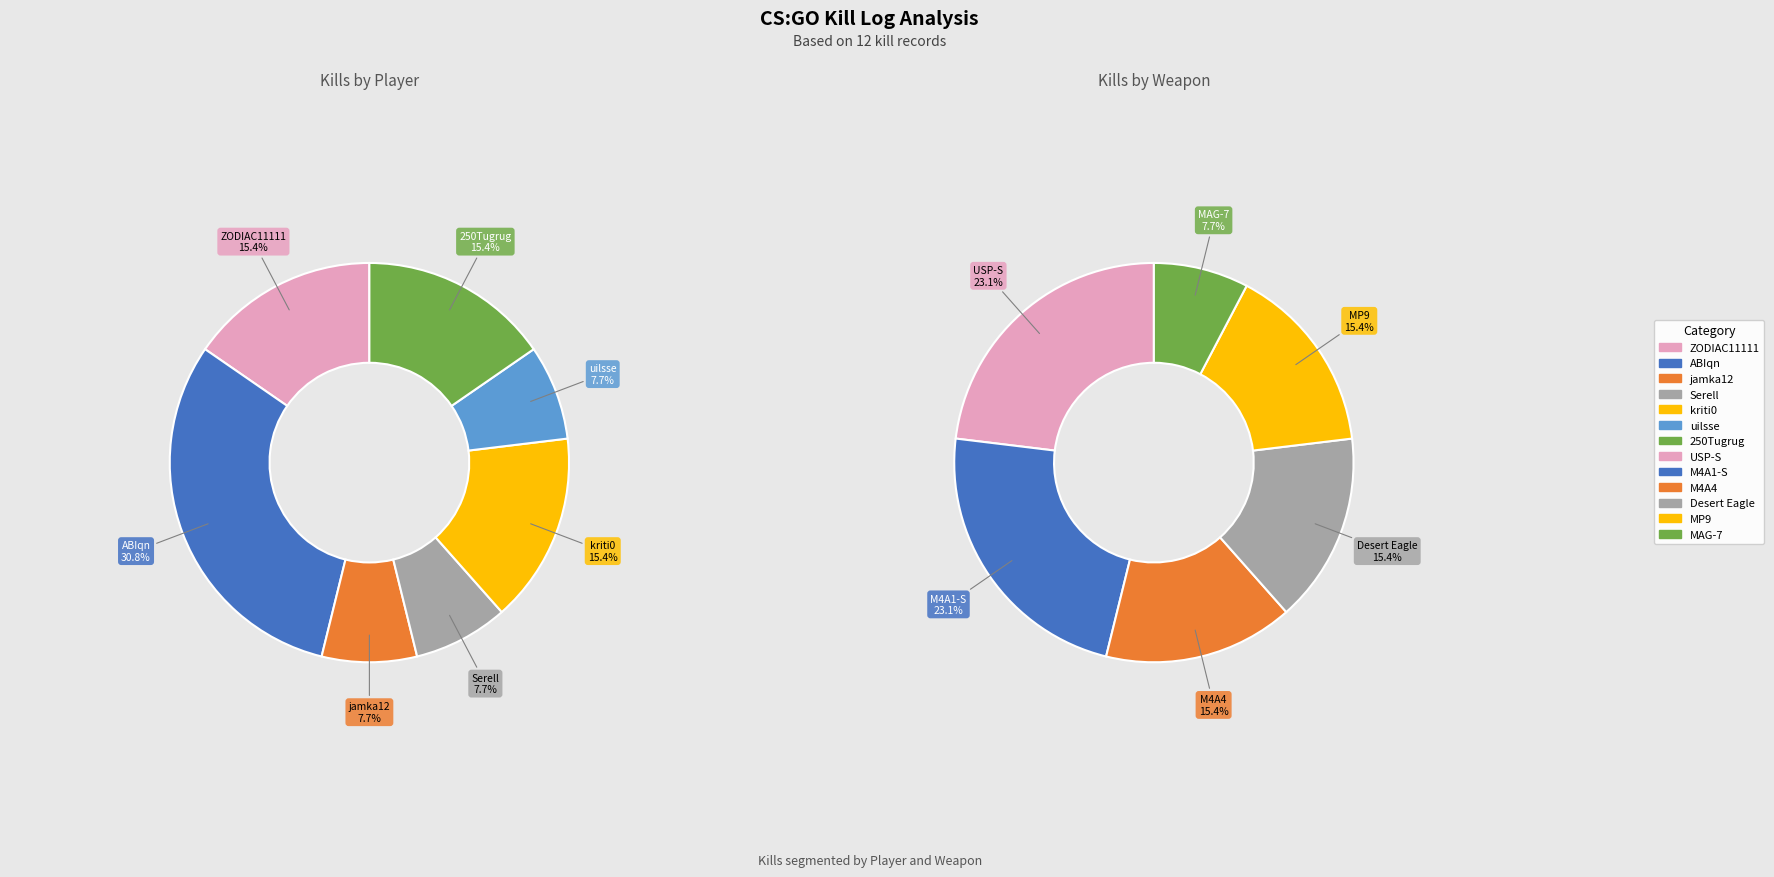

Is there a majority slice in this chart?

No